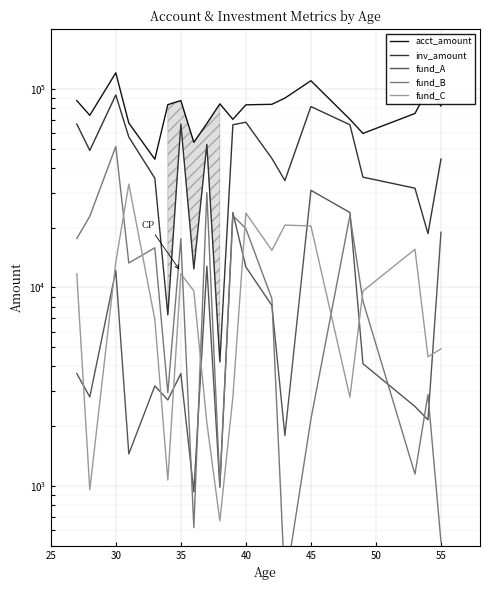

Reading left to right, list all the values displayed in this chart.

acct_amount: 87312.6	73618.8	120512.0	67297.5	44244.7	83343.2	87312.6	53796.1	66947.3	84107.7	70273.0	83127.6	83653.1	89856.0	109943.0	70273.0	59678.0	75208.0	99998.4	82084.8
inv_amount: 66529.0	48977.0	93230.0	57250.0	35498.0	7281.0	66529.0	12400.0	52549.0	4216.0	65968.0	67960.0	44654.0	34549.0	81488.0	65968.0	35937.0	31619.0	18667.0	44338.0
fund_A: 3684.0	2808.0	12158.4	1451.0	3193.0	2715.0	3684.0	935.0	12800.0	985.0	23849.0	12686.0	8117.0	1796.0	30856.0	23849.0	4133.0	2515.0	2156.0	18966.0
fund_B: 17635.0	22831.0	51281.0	13278.0	15847.0	2949.0	17635.0	617.0	30024.0	1008.0	23025.0	19776.0	8777.0	312.0	2170.0	23025.0	8540.0	1149.0	2891.0	523.0
fund_C: 11717.0	958.0	13434.0	33158.0	6908.0	1072.0	11717.0	9606.0	2082.0	667.0	2802.0	23707.0	15380.0	20610.0	20410.0	2802.0	9595.0	15567.0	4476.0	4903.0